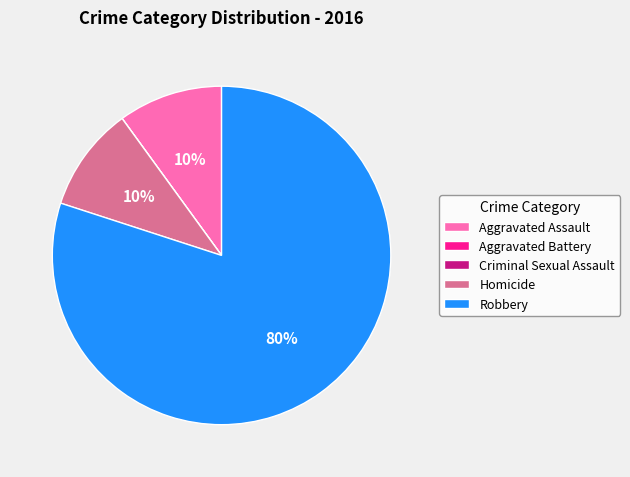

To the nearest percent, what is the difference between the Robbery and Aggravated Assault slice percentages?

70%